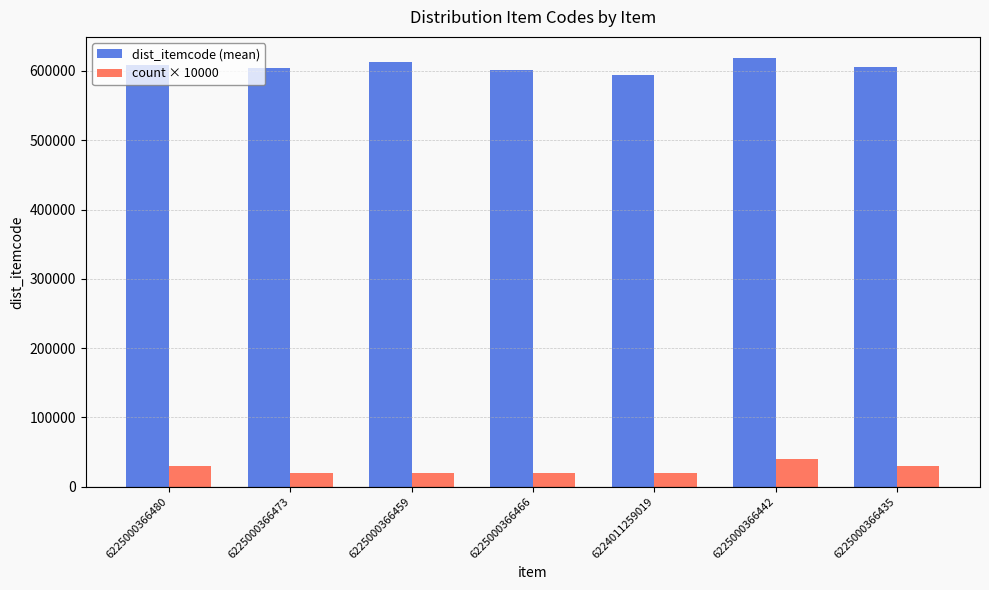

What is the lowest value of the dist_itemcode (mean) series?

593558